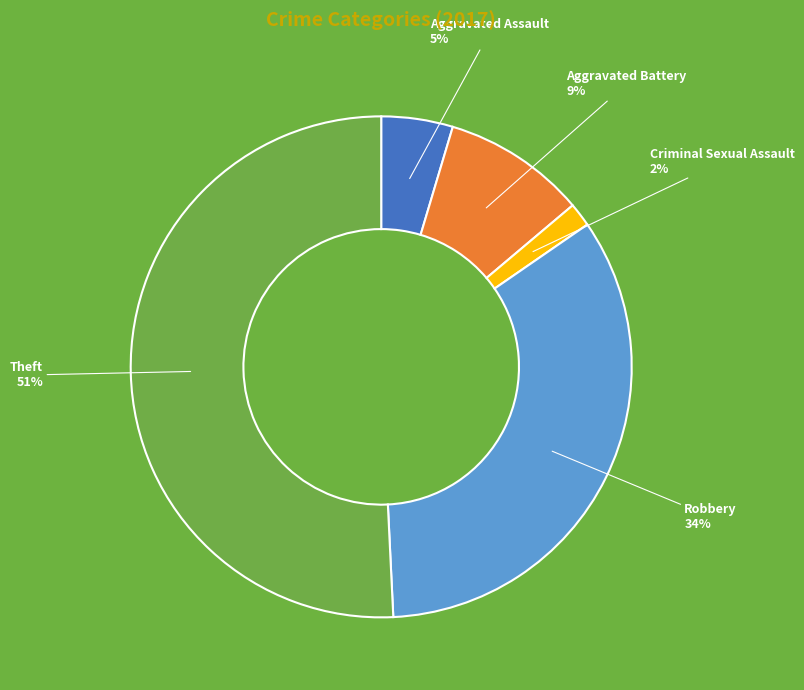

To the nearest percent, what is the difference between the largest and smallest slice percentages?

49%